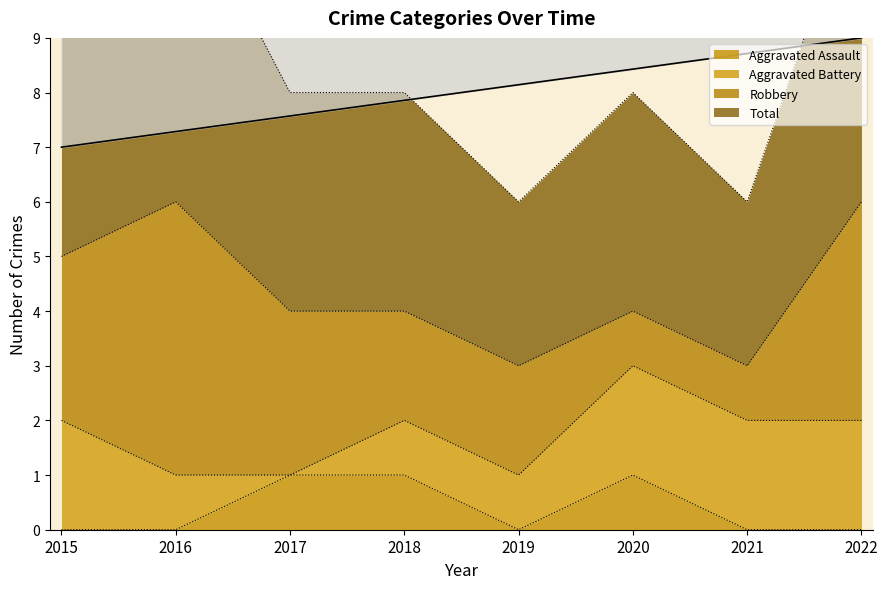

True or false: Aggravated Assault has a value of 1 at 2021.

False